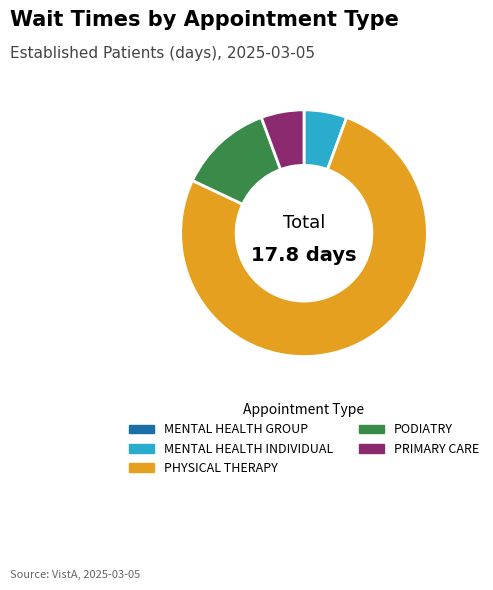

The PODIATRY slice represents 12% of the pie. True or false?

True